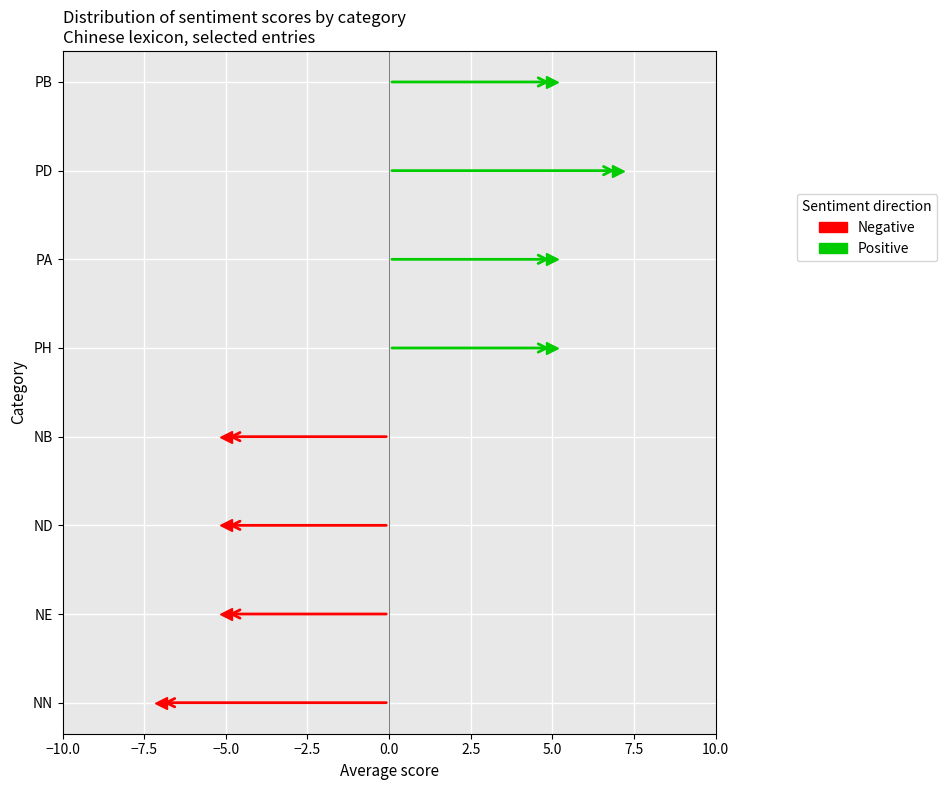

Between NE and ND, which series saw the biggest shift?

Negative